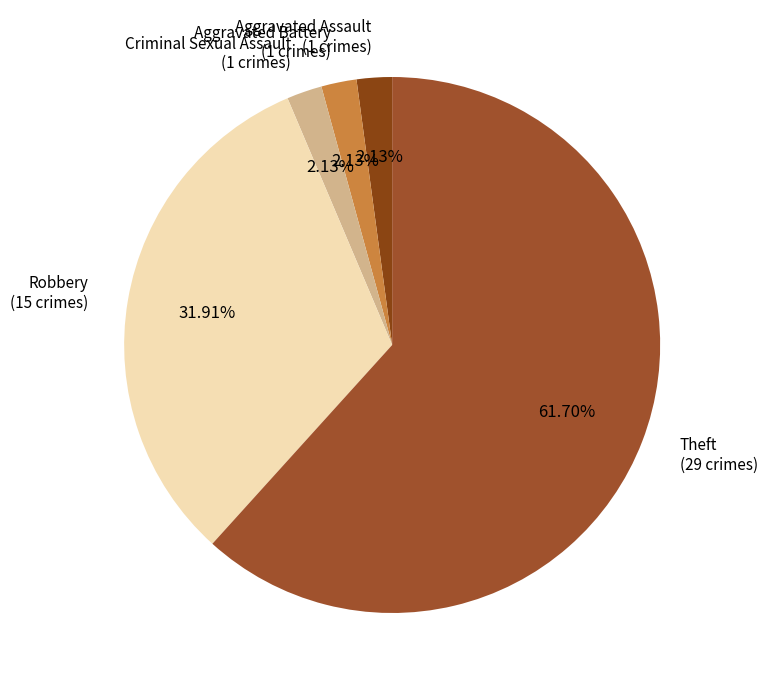

Count the number of slices in the pie.

5